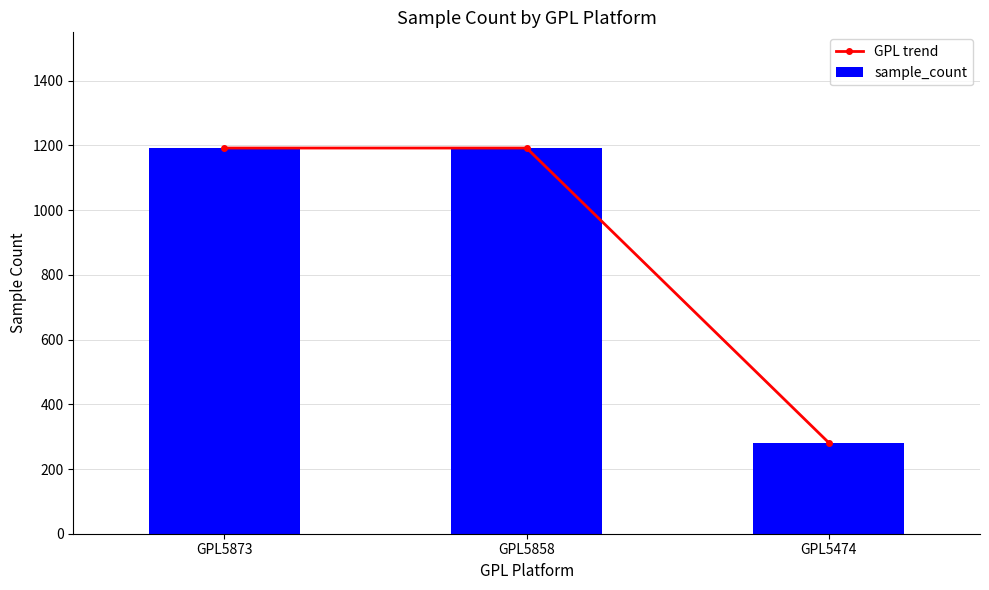

The value of sample_count at GPL5873 is 1192. True or false?

True